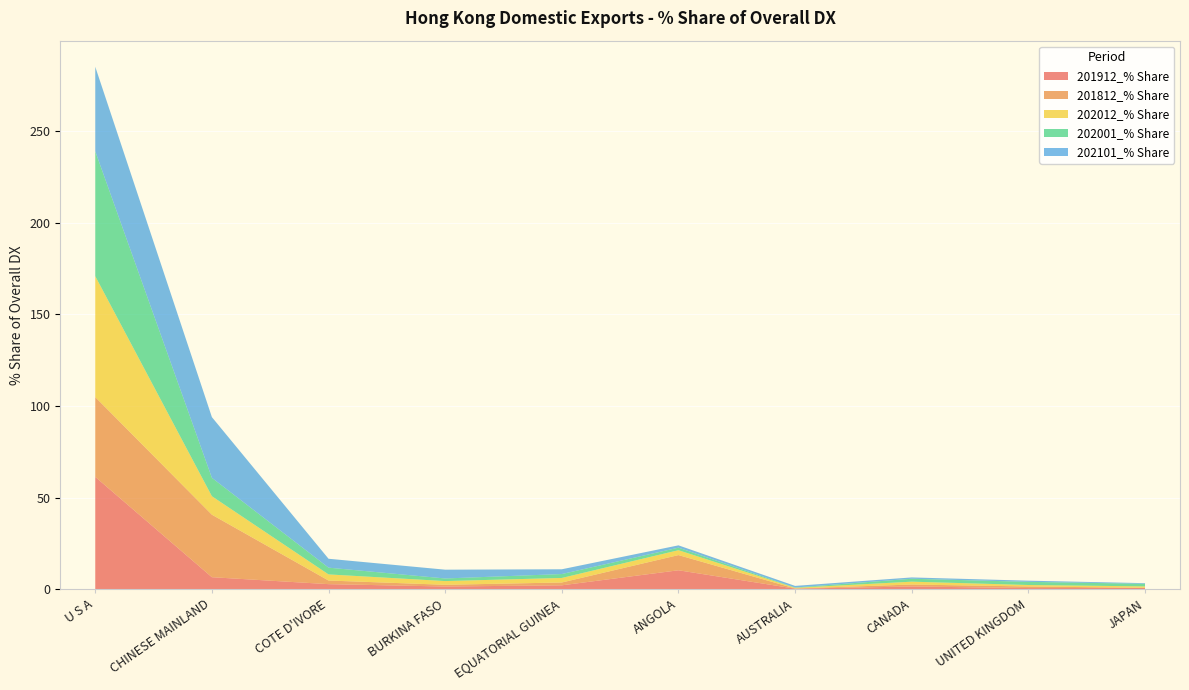

Reading left to right, extract all data points from this chart.

201912_% Share: 61.3	6.5	2.7	1.4	2.1	10.3	0.3	1.4	0.6	0.6
201812_% Share: 43.6	34.1	2.0	0.9	1.6	8.3	0.1	1.1	0.9	0.1
202012_% Share: 66.0	10.1	3.3	2.0	2.5	2.7	0.4	1.6	0.8	0.8
202001_% Share: 68.2	10.0	3.7	1.4	2.1	1.4	0.2	1.6	1.7	1.4
202101_% Share: 46.2	33.1	4.9	4.8	2.6	1.3	0.9	0.7	0.6	0.4